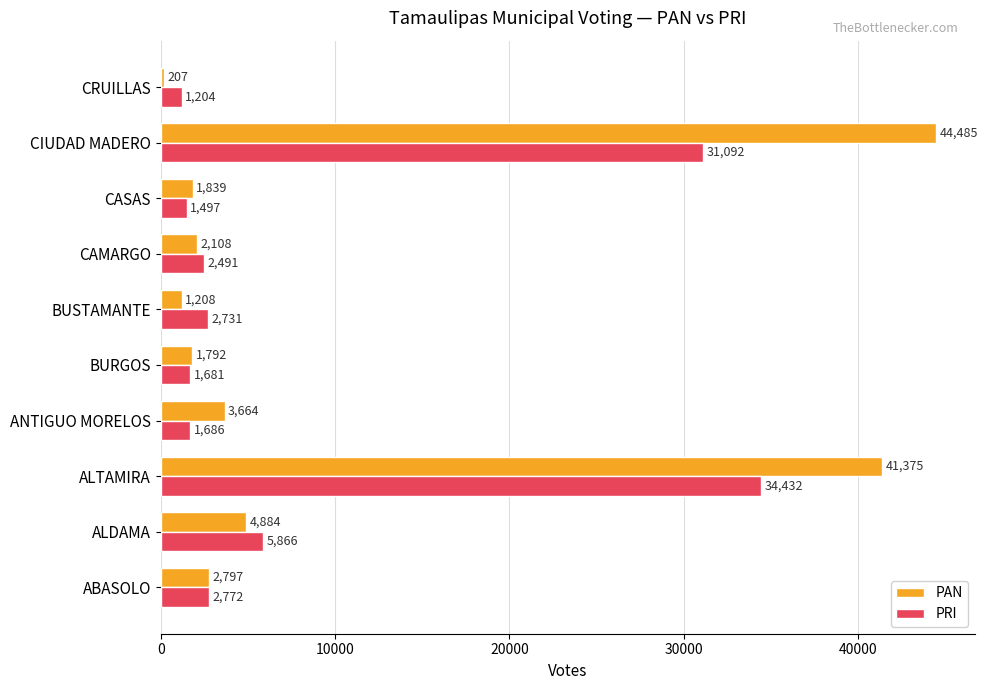

What is the minimum value for PRI?

1204